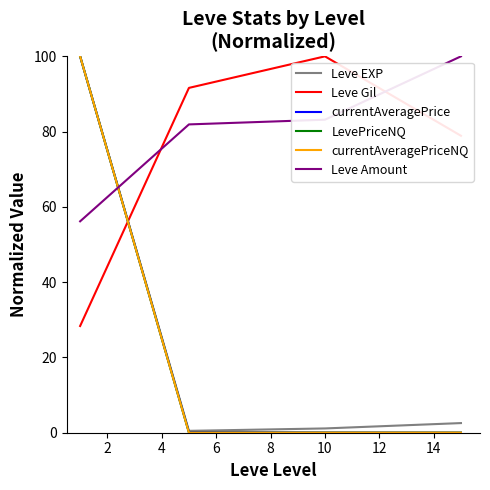

Is this an area chart (filled region under the line)?

No